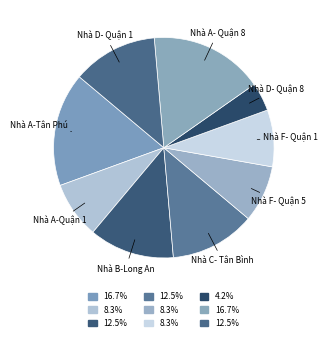

Approximately how many times larger is the value at Nhà B-Long An compared to Nhà D- Quận 8?

3.0